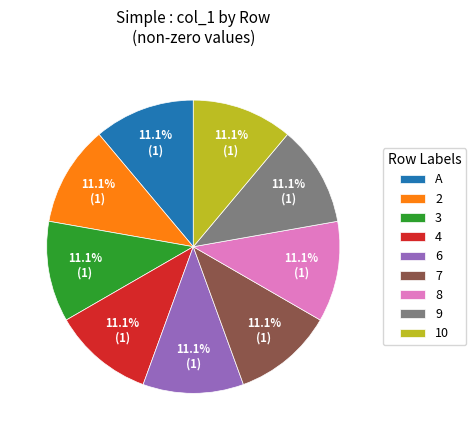

The 3 slice represents 6% of the pie. True or false?

False